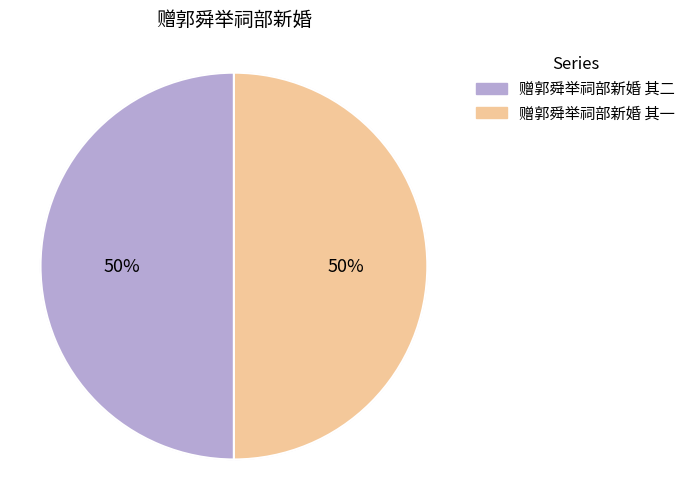

What is the majority slice?

赠郭舜举祠部新婚 其二